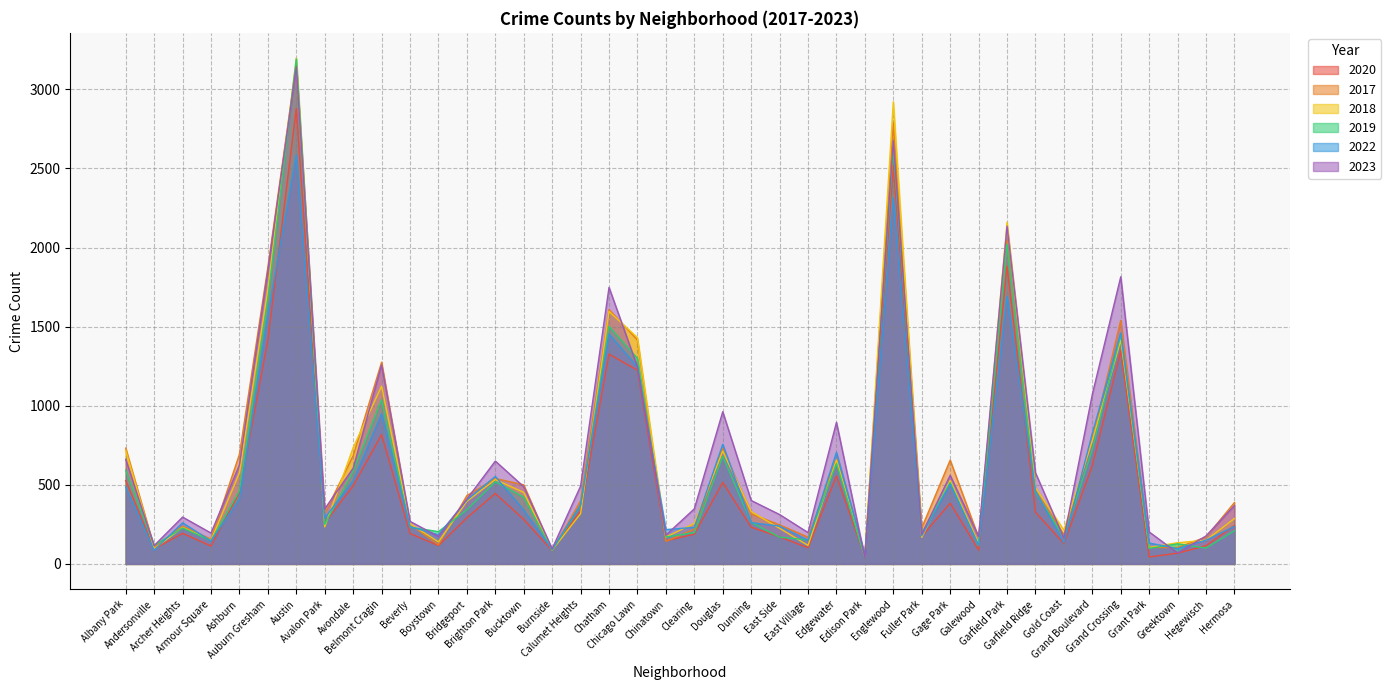

Between which two adjacent categories do 2020 and 2018 first intersect?

Austin and Avalon Park